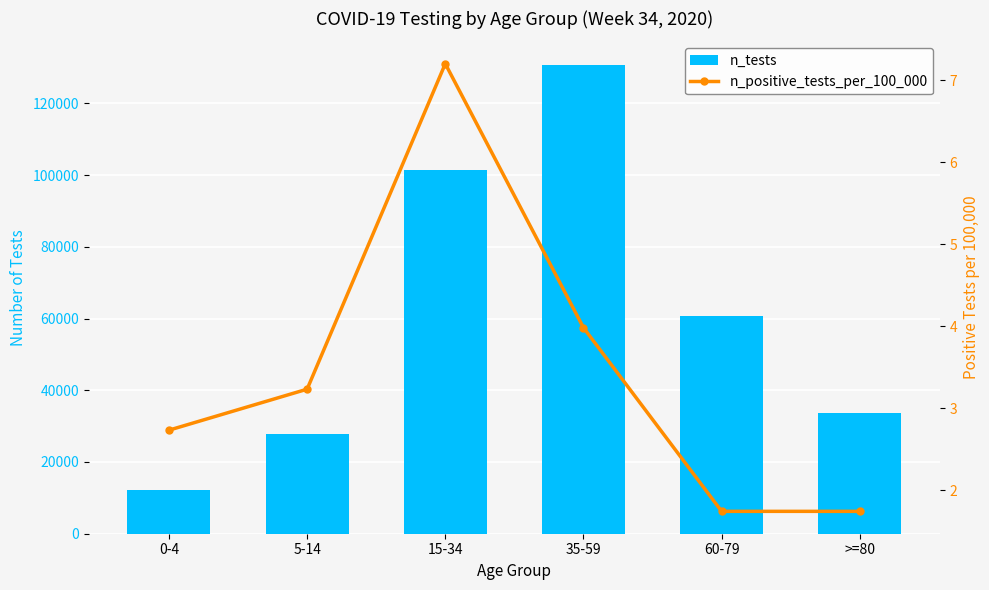

What are all the series names shown in the legend?

n_tests, n_positive_tests_per_100_000